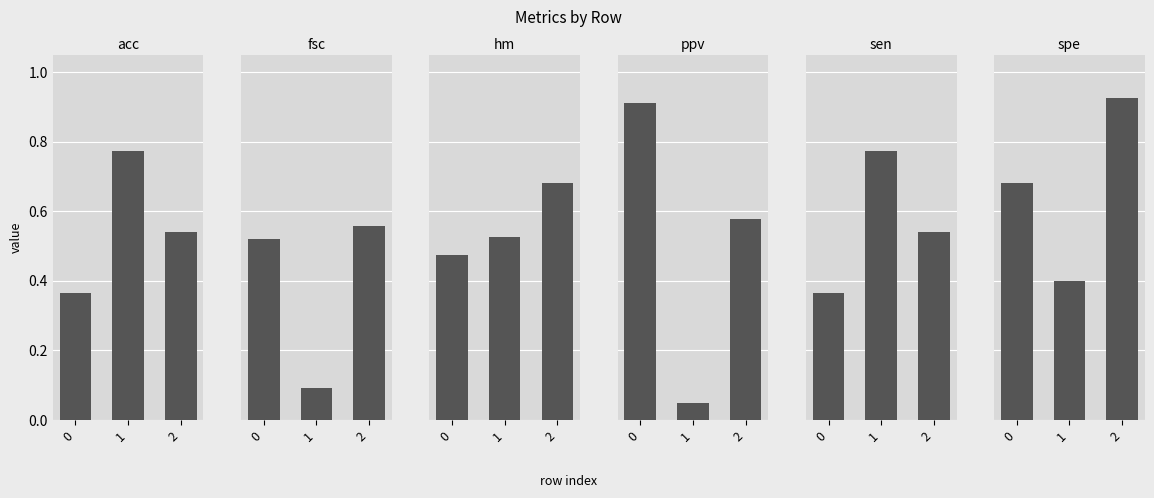

At which category is the sum across all series the highest?

2